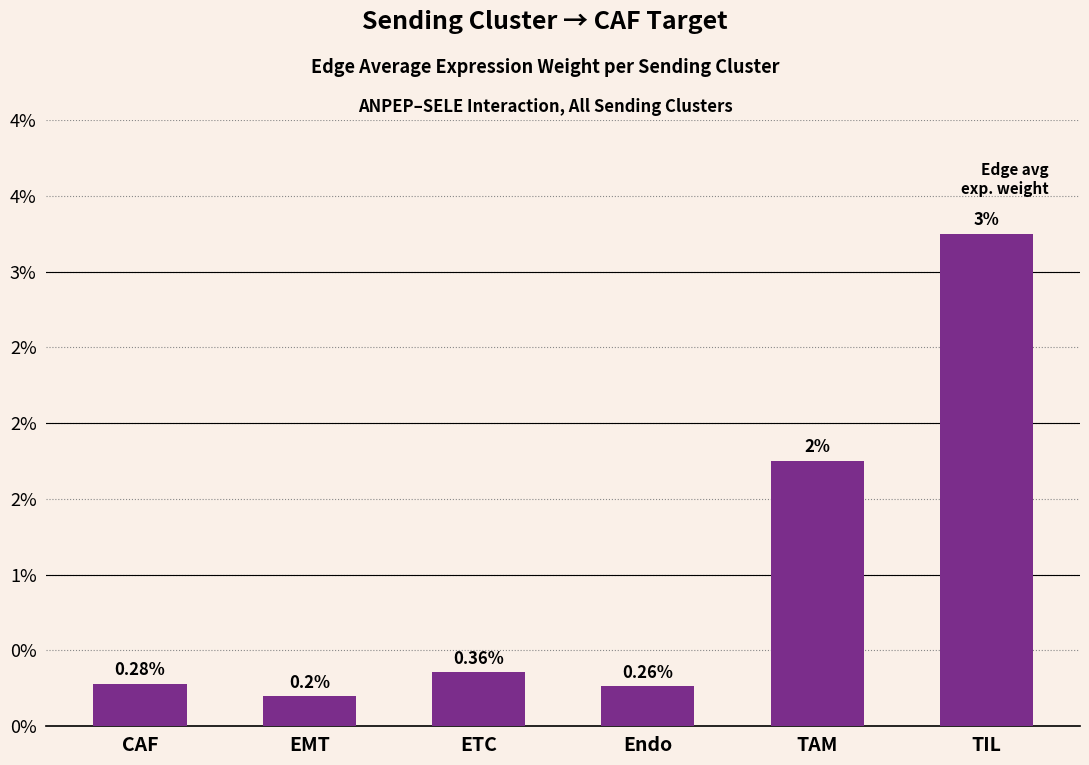

What is the label of the 2nd bar from the left?

EMT